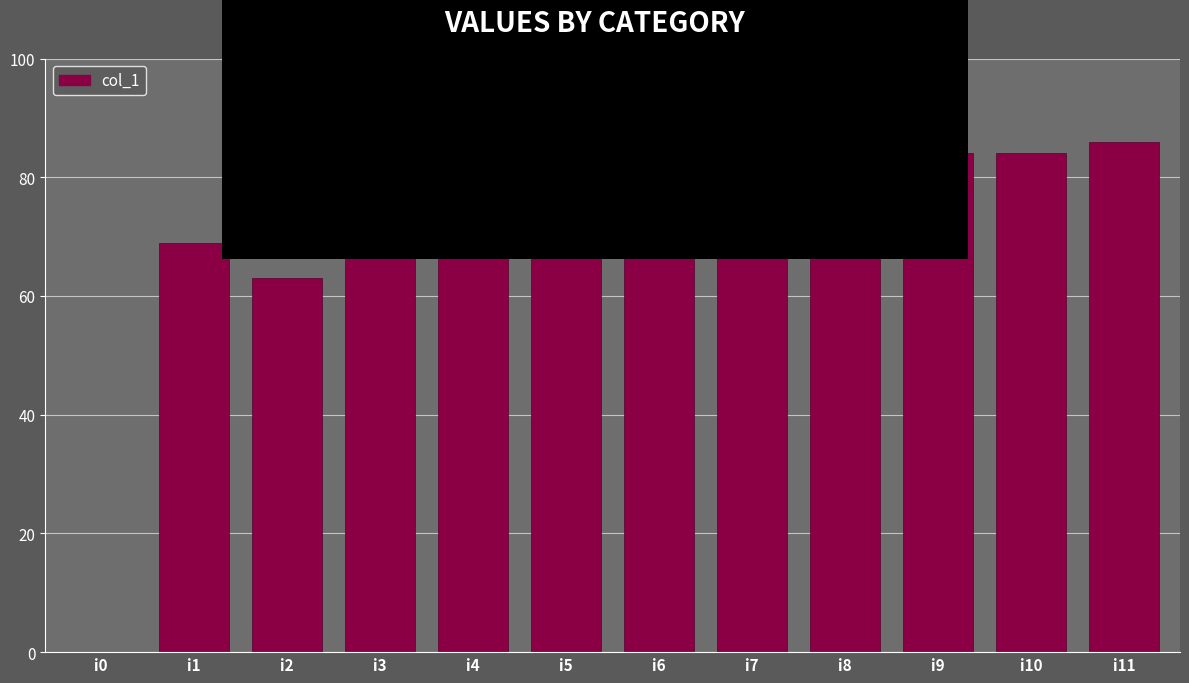

What is the change in value from i2 to i5?

+15